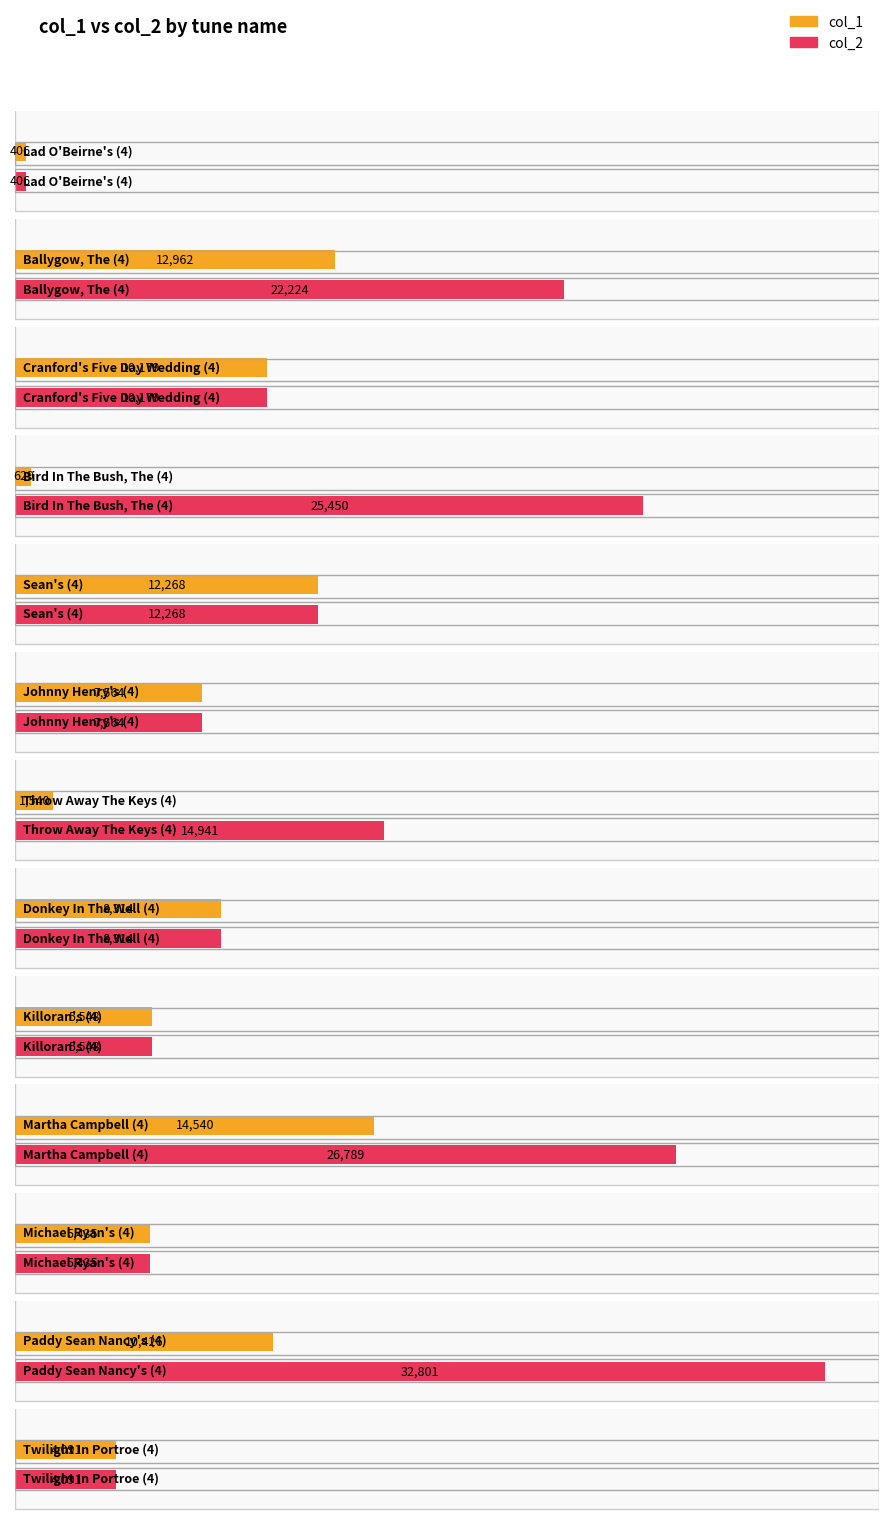

Which series has the largest total across all categories?

col_2